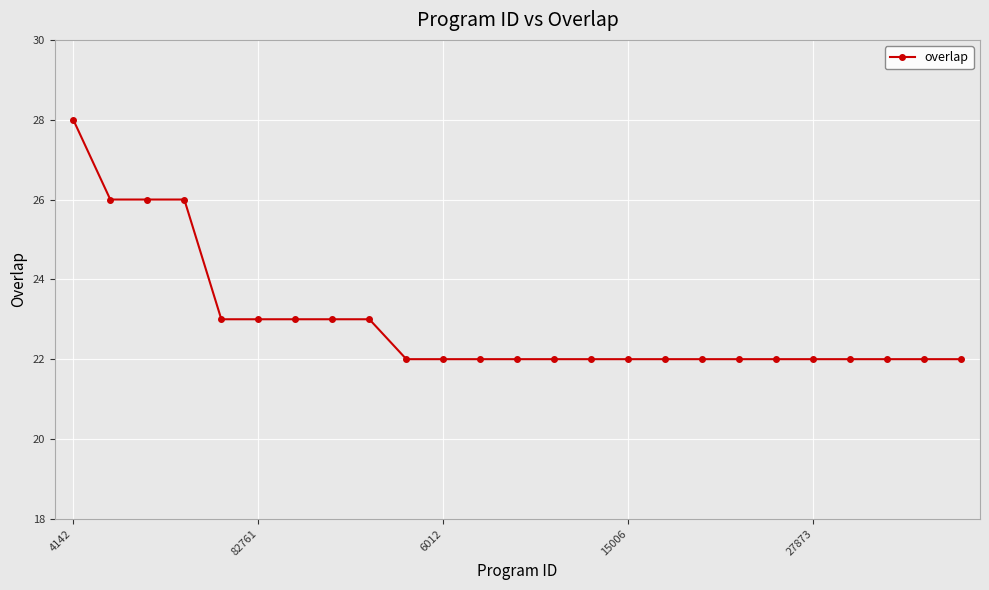

What is the difference between the second highest and minimum values?

4